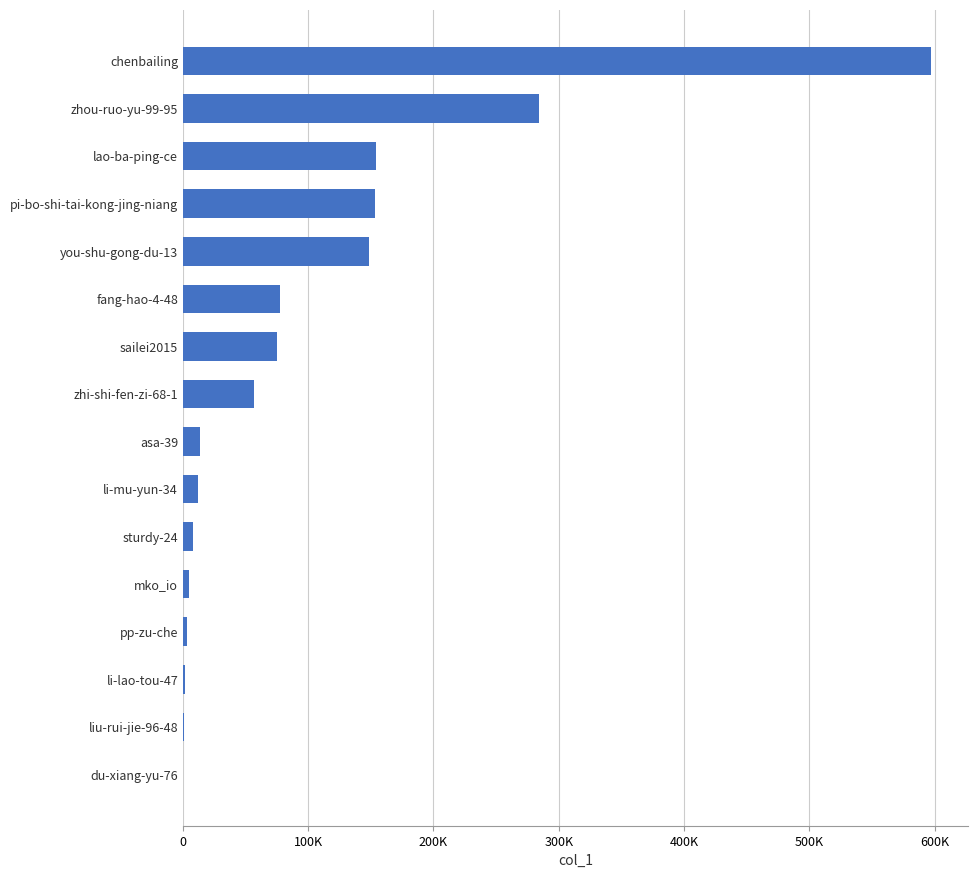

How many bars are there in total?

16